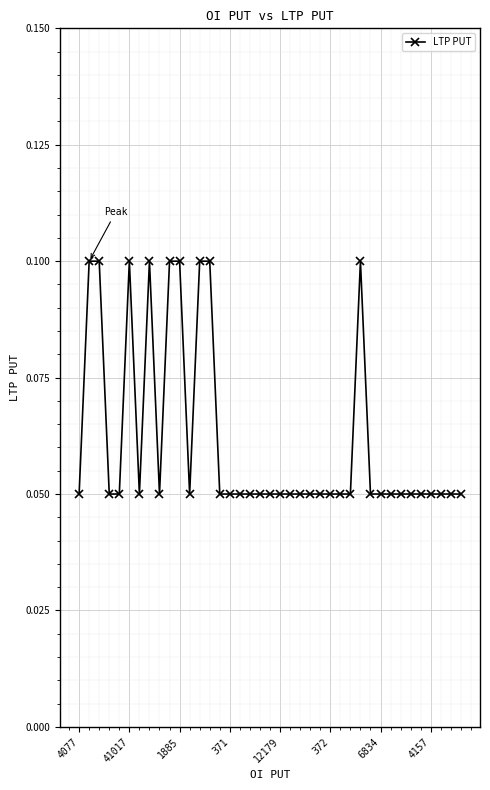

Count the values in the range 0 to 1.

39